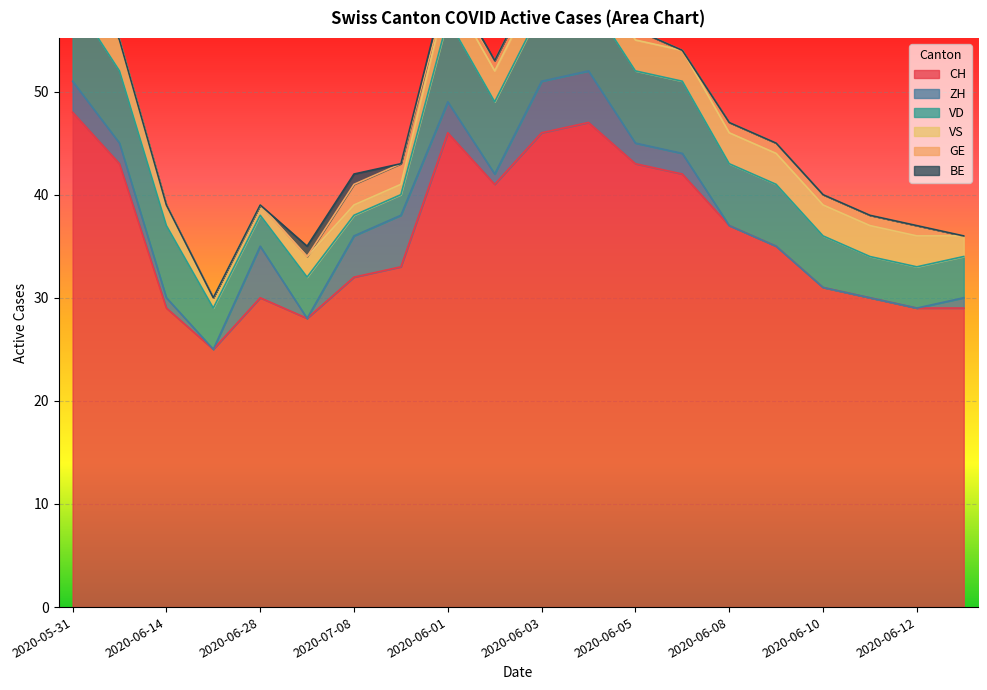

Reading left to right, list all the values displayed in this chart.

CH: 2020-05-31=48	2020-06-07=43	2020-06-14=29	2020-06-21=25	2020-06-28=30	2020-07-05=28	2020-07-08=32	2020-07-09=33	2020-06-01=46	2020-06-02=41	2020-06-03=46	2020-06-04=47	2020-06-05=43	2020-06-06=42	2020-06-08=37	2020-06-09=35	2020-06-10=31	2020-06-11=30	2020-06-12=29	2020-06-13=29
ZH: 2020-05-31=3	2020-06-07=2	2020-06-14=1	2020-06-21=0	2020-06-28=5	2020-07-05=0	2020-07-08=4	2020-07-09=5	2020-06-01=3	2020-06-02=1	2020-06-03=5	2020-06-04=5	2020-06-05=2	2020-06-06=2	2020-06-08=0	2020-06-09=0	2020-06-10=0	2020-06-11=0	2020-06-12=0	2020-06-13=1
VD: 2020-05-31=8	2020-06-07=7	2020-06-14=7	2020-06-21=4	2020-06-28=3	2020-07-05=4	2020-07-08=2	2020-07-09=2	2020-06-01=8	2020-06-02=7	2020-06-03=7	2020-06-04=7	2020-06-05=7	2020-06-06=7	2020-06-08=6	2020-06-09=6	2020-06-10=5	2020-06-11=4	2020-06-12=4	2020-06-13=4
VS: 2020-05-31=5	2020-06-07=3	2020-06-14=2	2020-06-21=1	2020-06-28=1	2020-07-05=2	2020-07-08=1	2020-07-09=1	2020-06-01=3	2020-06-02=3	2020-06-03=3	2020-06-04=3	2020-06-05=3	2020-06-06=3	2020-06-08=3	2020-06-09=3	2020-06-10=3	2020-06-11=3	2020-06-12=3	2020-06-13=2
GE: 2020-05-31=0	2020-06-07=0	2020-06-14=0	2020-06-21=0	2020-06-28=0	2020-07-05=0	2020-07-08=2	2020-07-09=2	2020-06-01=0	2020-06-02=1	2020-06-03=1	2020-06-04=1	2020-06-05=1	2020-06-06=0	2020-06-08=1	2020-06-09=1	2020-06-10=1	2020-06-11=1	2020-06-12=1	2020-06-13=0
BE: 2020-05-31=1	2020-06-07=0	2020-06-14=0	2020-06-21=0	2020-06-28=0	2020-07-05=1	2020-07-08=1	2020-07-09=0	2020-06-01=1	2020-06-02=0	2020-06-03=0	2020-06-04=0	2020-06-05=0	2020-06-06=0	2020-06-08=0	2020-06-09=0	2020-06-10=0	2020-06-11=0	2020-06-12=0	2020-06-13=0